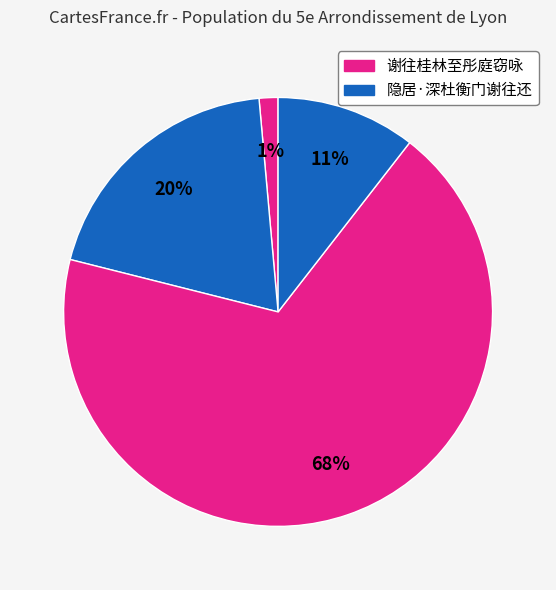

Count the number of slices in the pie.

4